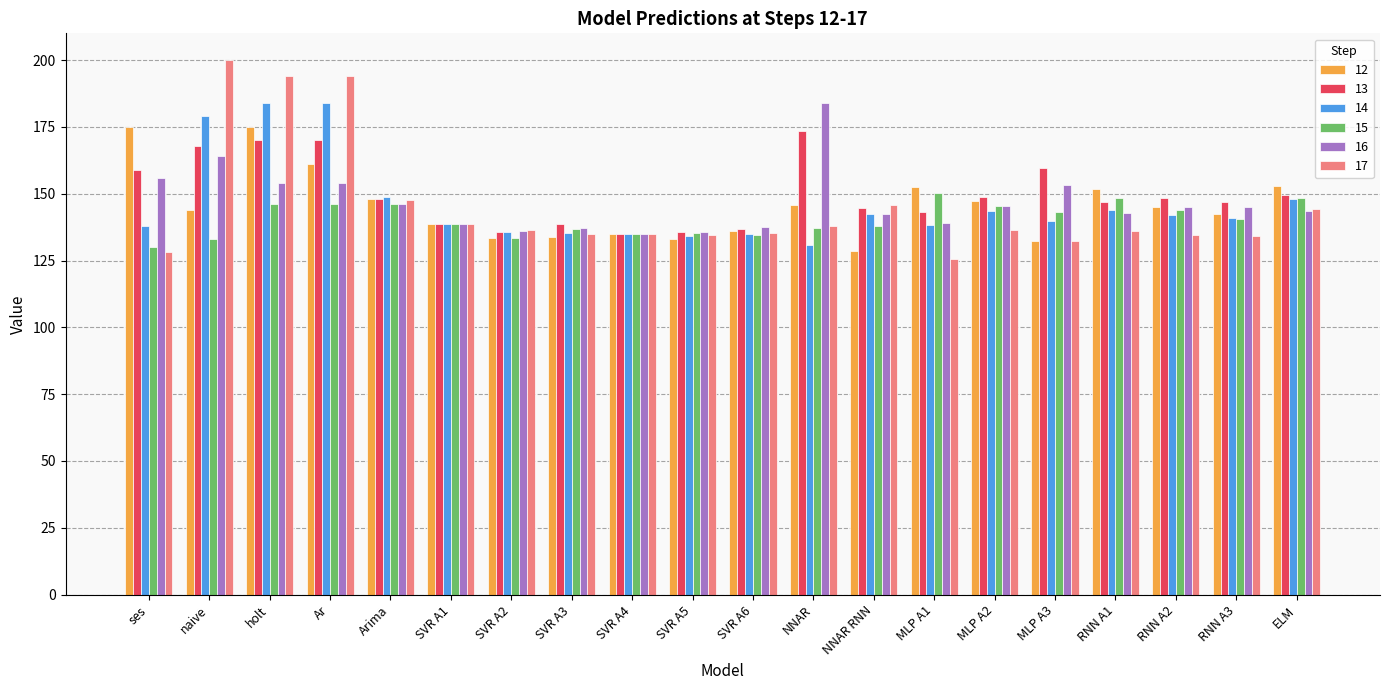

Which category has the lowest value across all series?

MLP A1